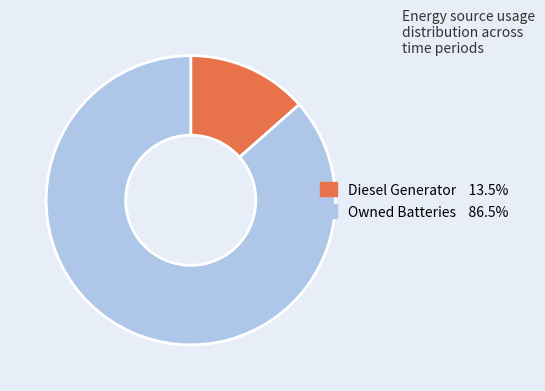

Does any single category account for the majority?

Yes